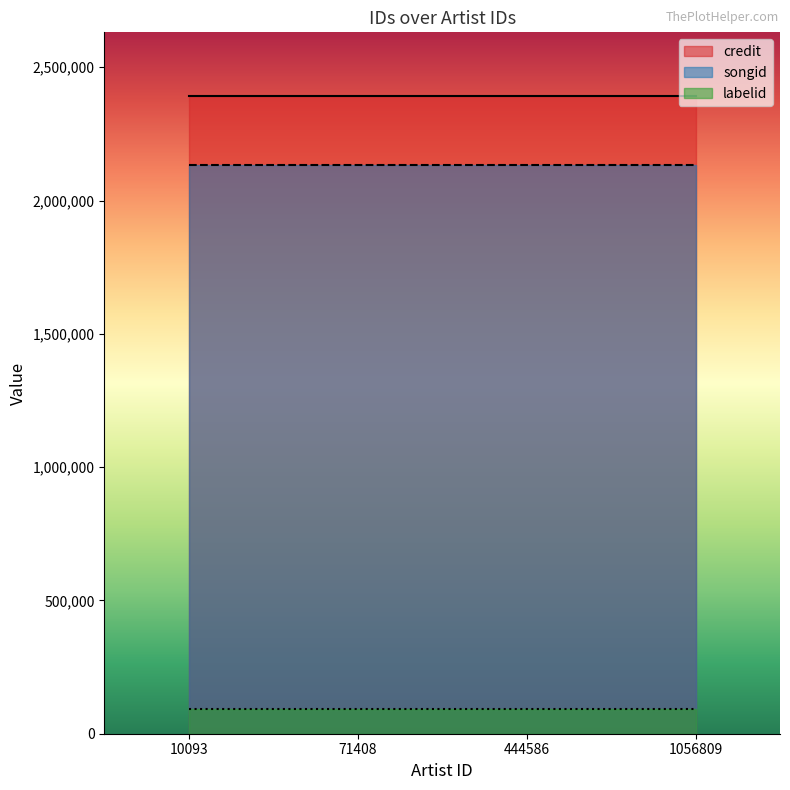

True or false: songid has more than 2 points higher than both neighbors.

False